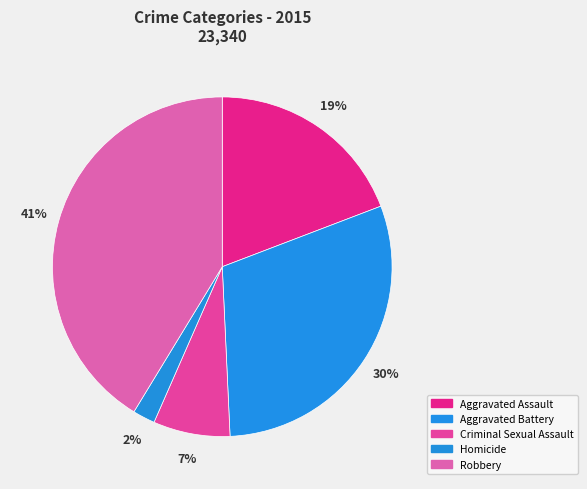

How many slices are in this pie chart?

5